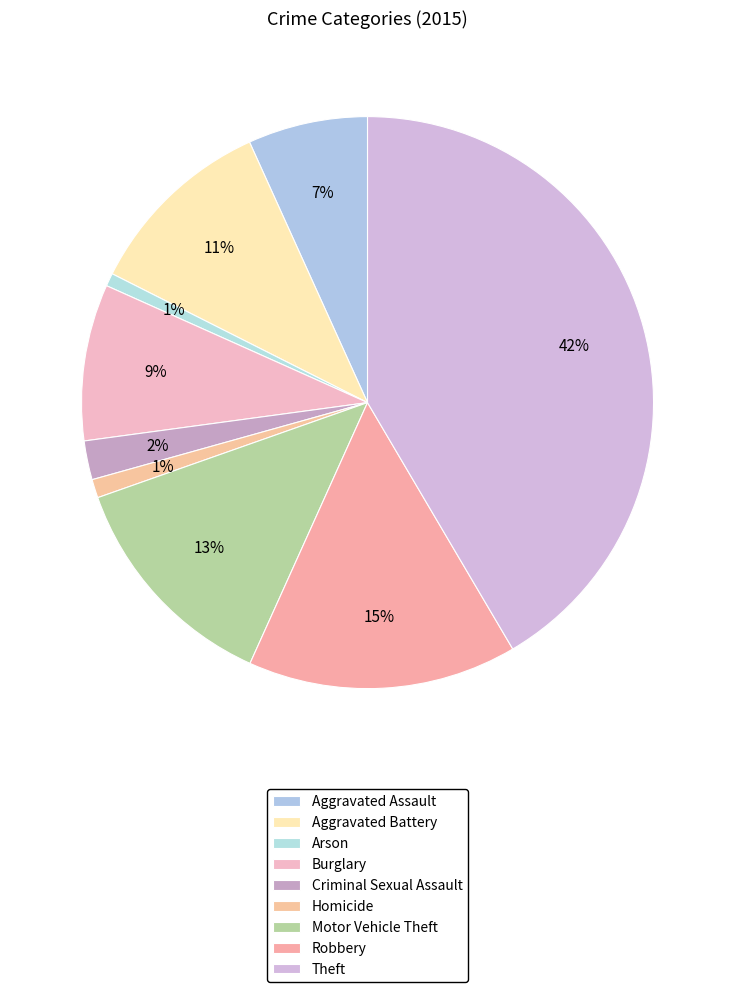

What is the largest slice in the pie chart?

Theft